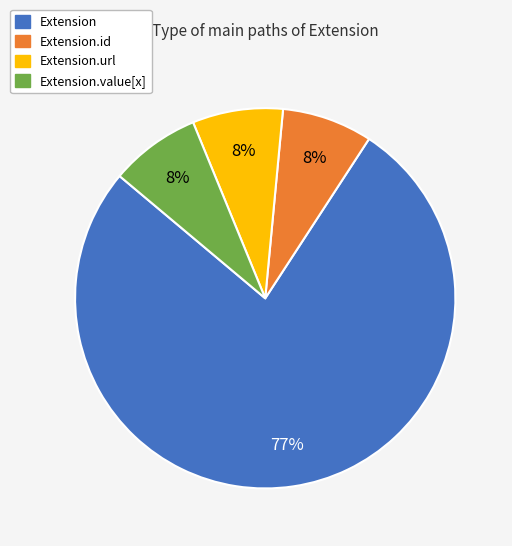

Is there any slice that represents more than half of the pie?

Yes